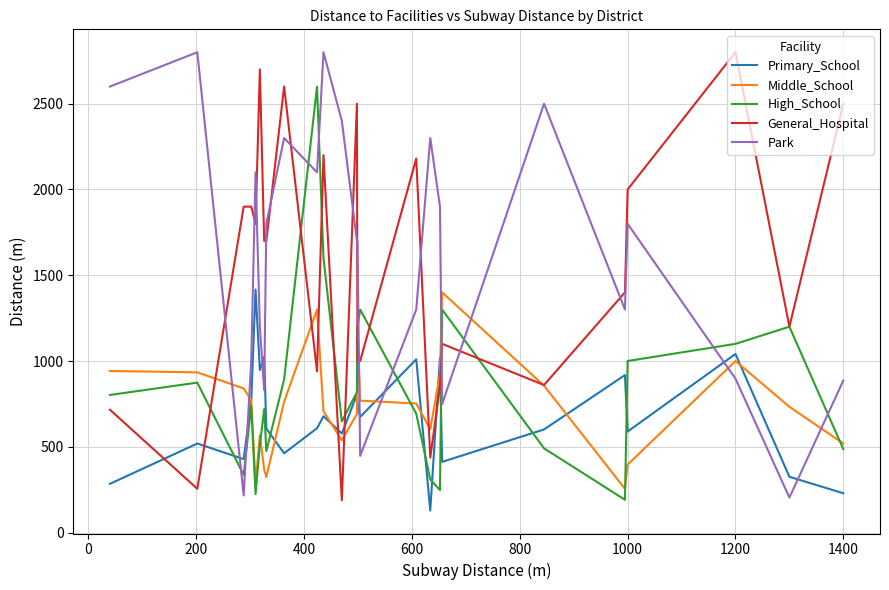

True or false: Middle_School and Park intersect in this chart.

True